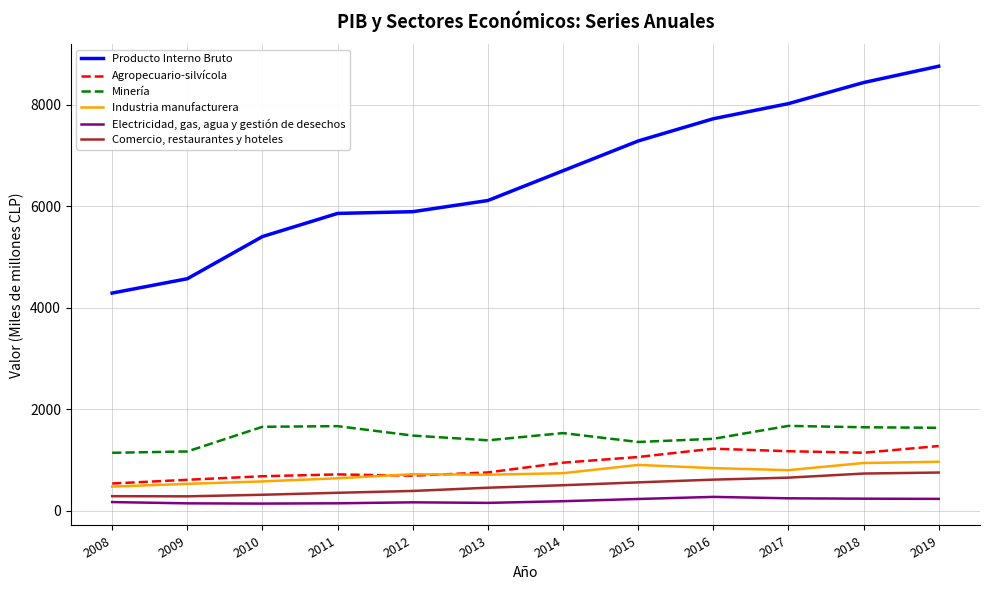

True or false: Minería and Agropecuario-silvícola cross at least once.

False